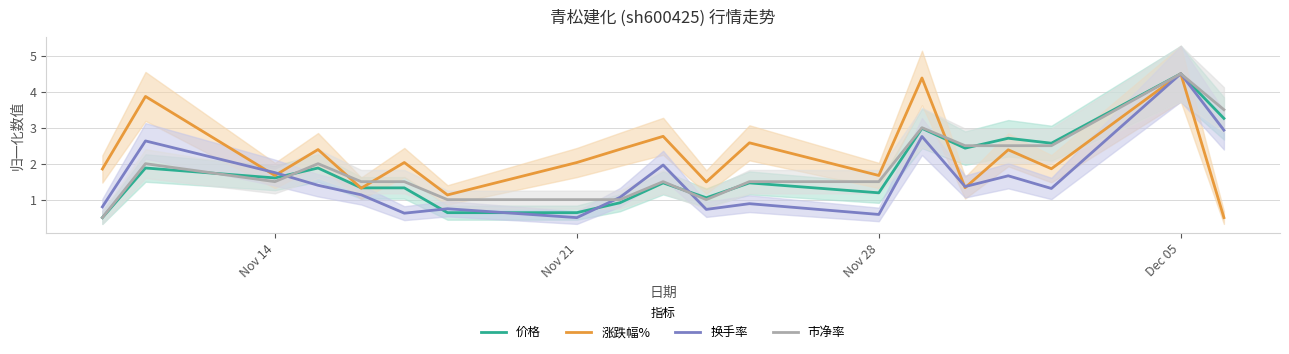

True or false: 市净率 has more than 2 points higher than both neighbors.

True